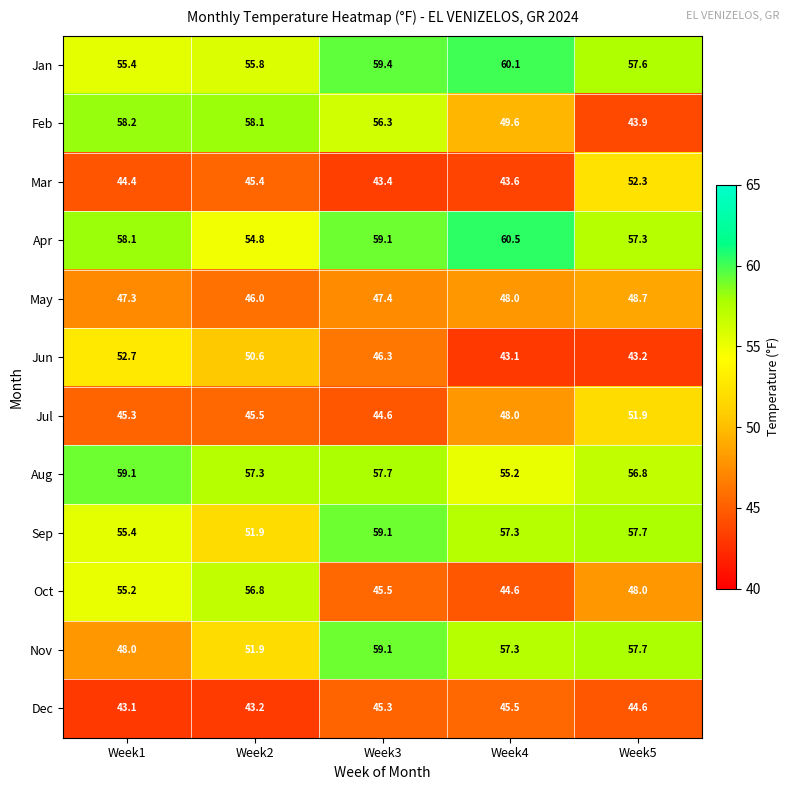

At which label does Mar reach its peak?

Week5